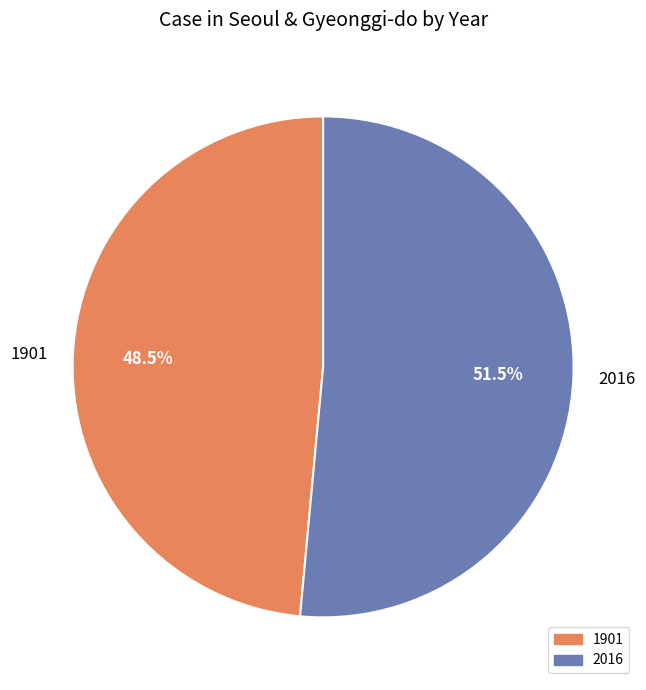

To the nearest percent, what is the average slice percentage?

50%